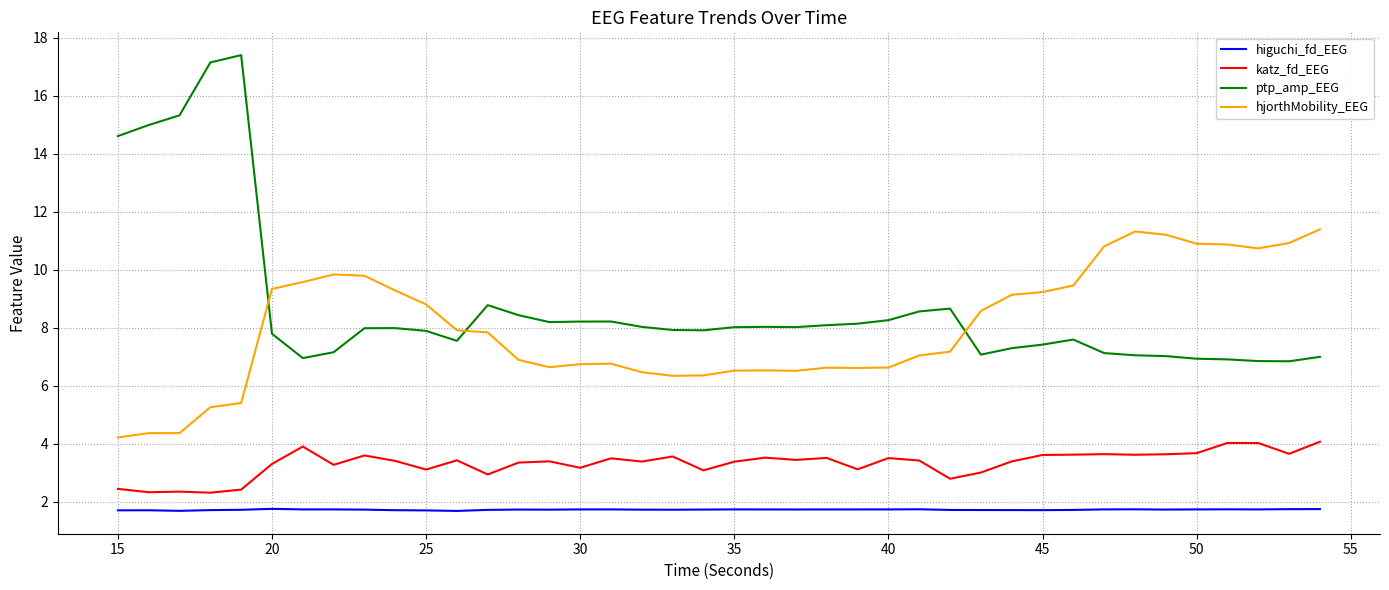

What are all the series names shown in the legend?

higuchi_fd_EEG, katz_fd_EEG, ptp_amp_EEG, hjorthMobility_EEG